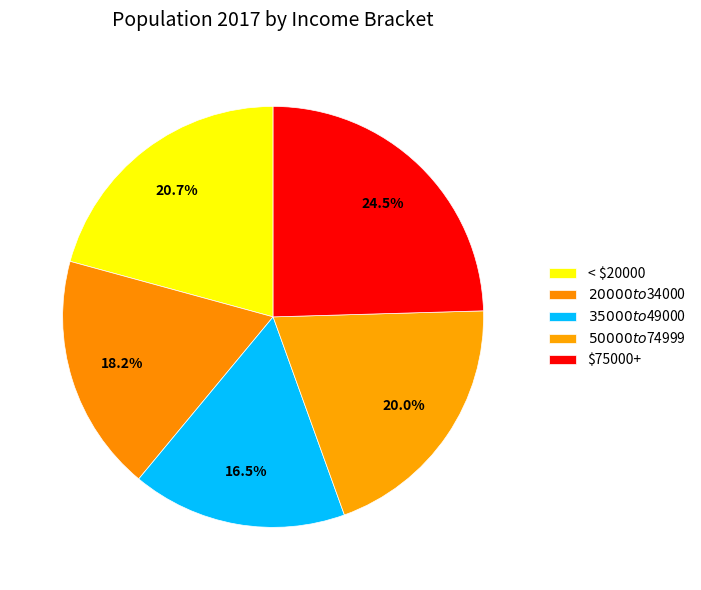

How many segments does this pie chart have?

5